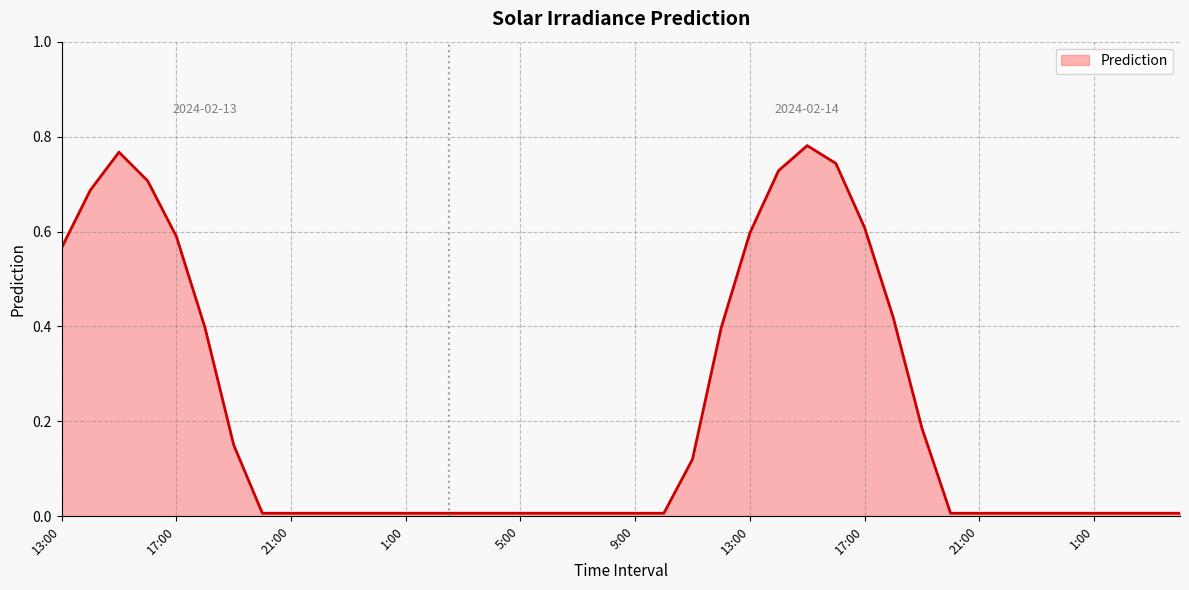

Which label corresponds to the largest value in the chart?

15:00